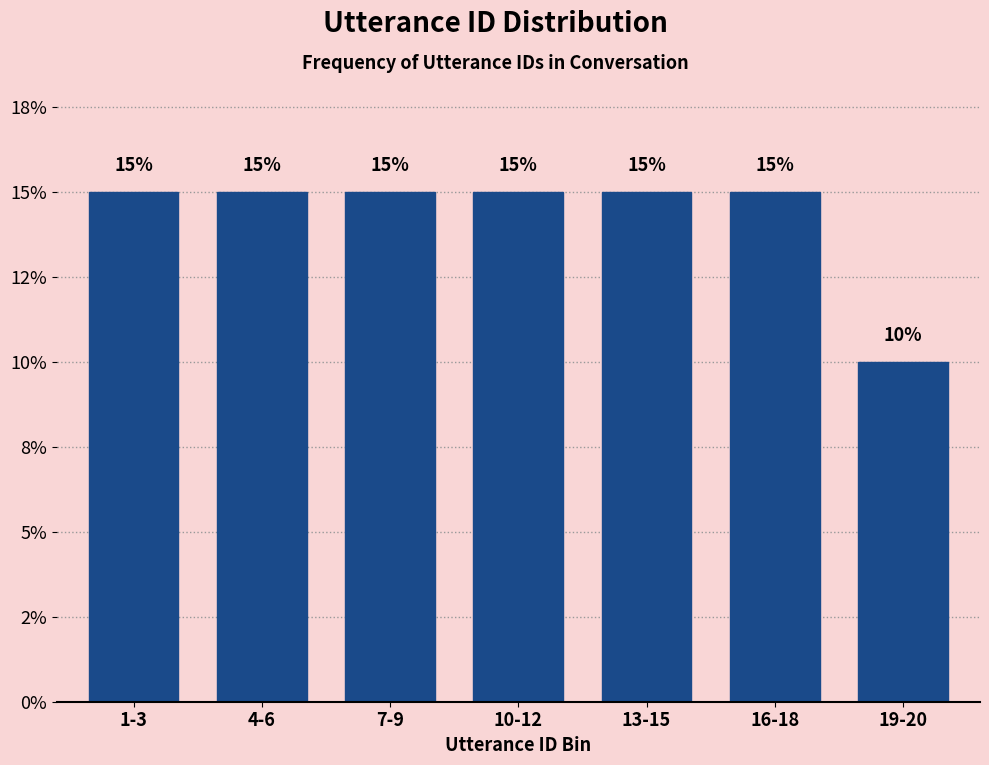

Are the bars horizontal?

No